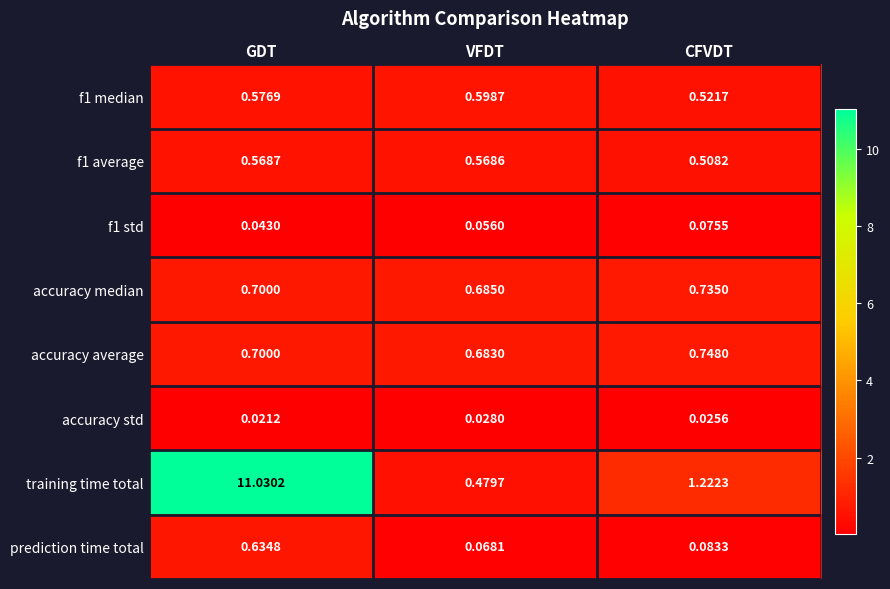

Which series has the largest range (max minus min)?

training time total